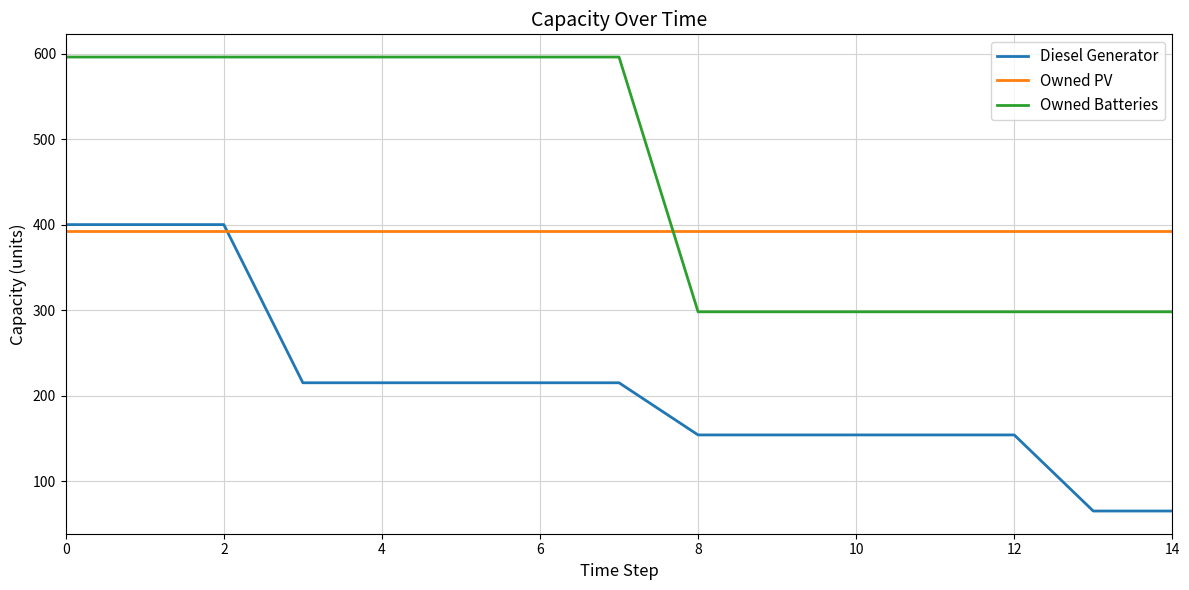

Which series has the largest total across all categories?

Owned Batteries